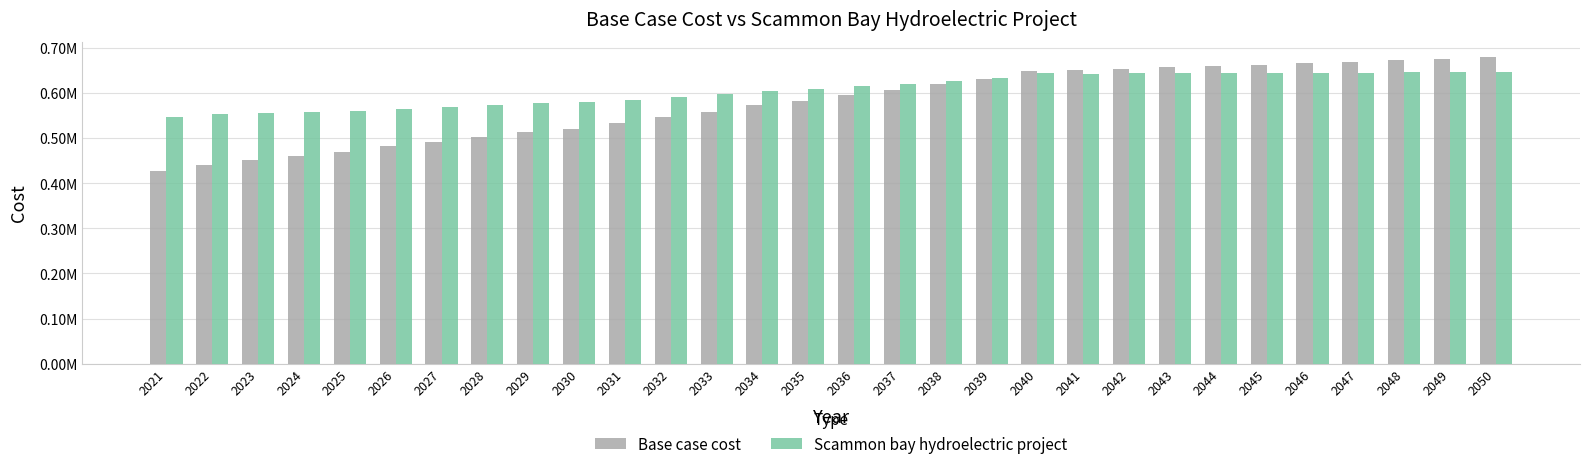

What is the average value of the Scammon bay hydroelectric project series?

607193.7